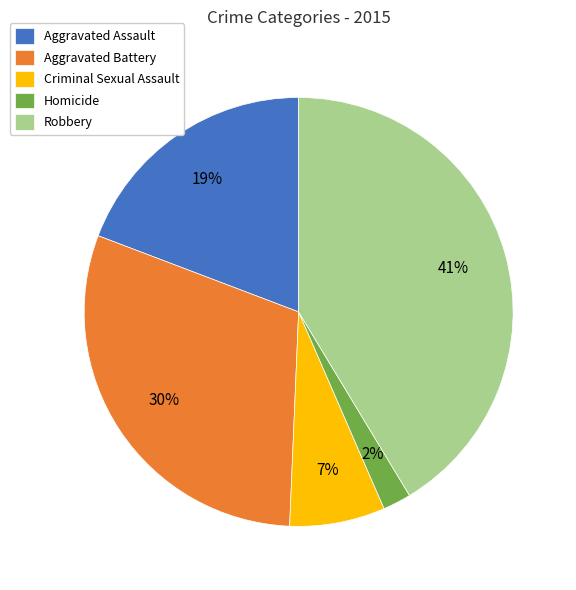

True or false: Robbery accounts for 41% of the total.

True